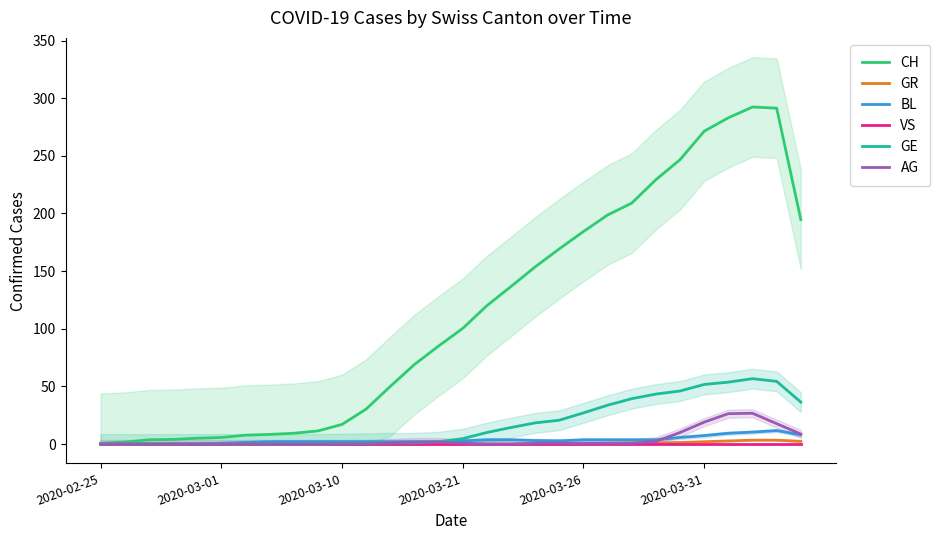

What are all the series names shown in the legend?

CH, GR, BL, VS, GE, AG